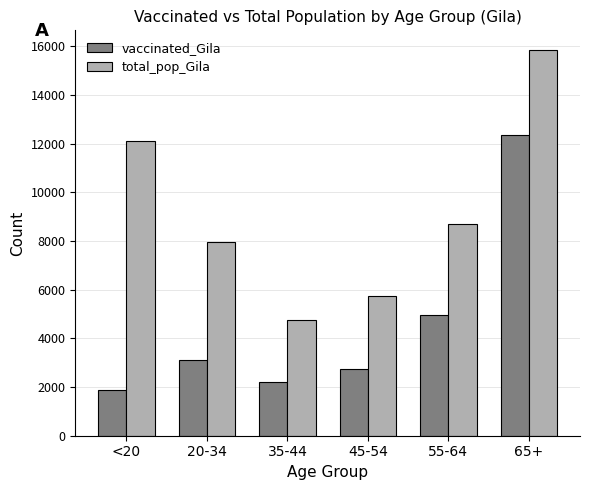

What is the label of the 3rd bar from the right?

45-54